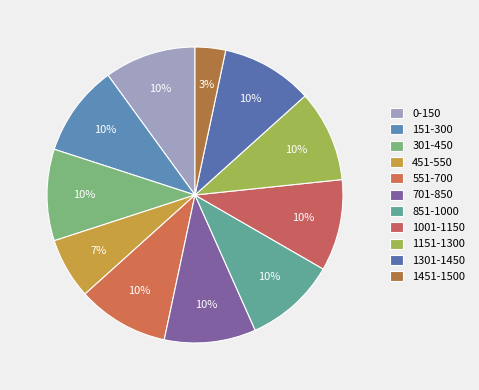

How many slices are in this pie chart?

11